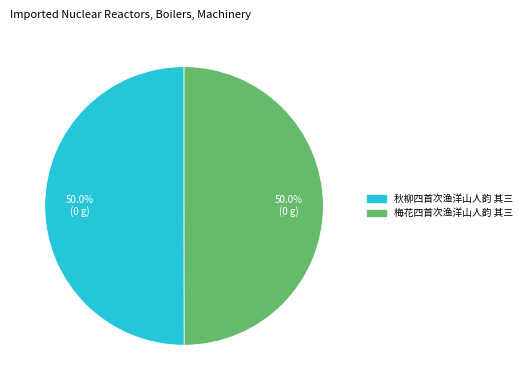

Is the sum of 秋柳四首次渔洋山人韵 其三 and 梅花四首次渔洋山人韵 其三 greater than half?

Yes